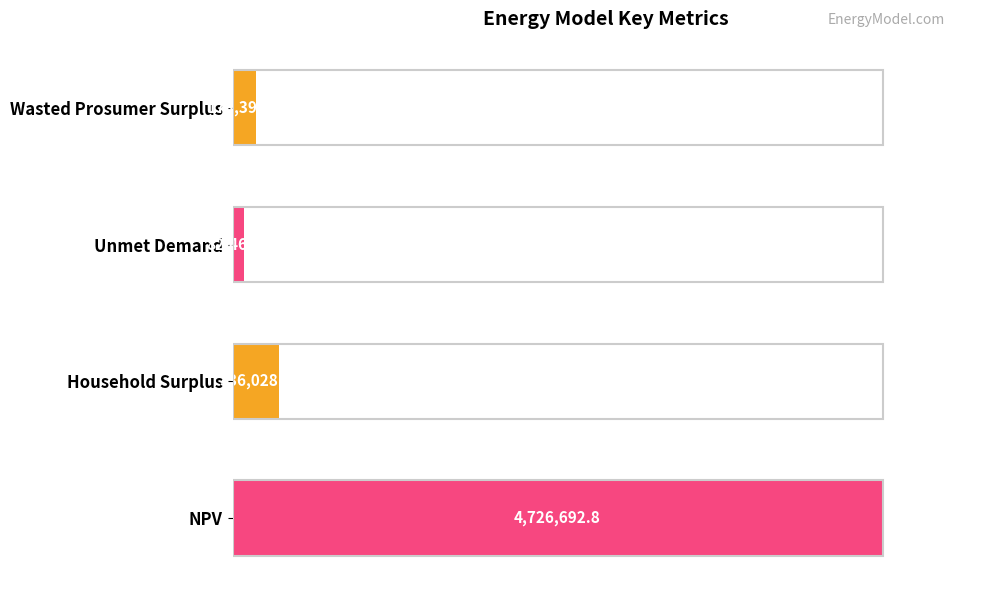

How many bars are there in total?

4